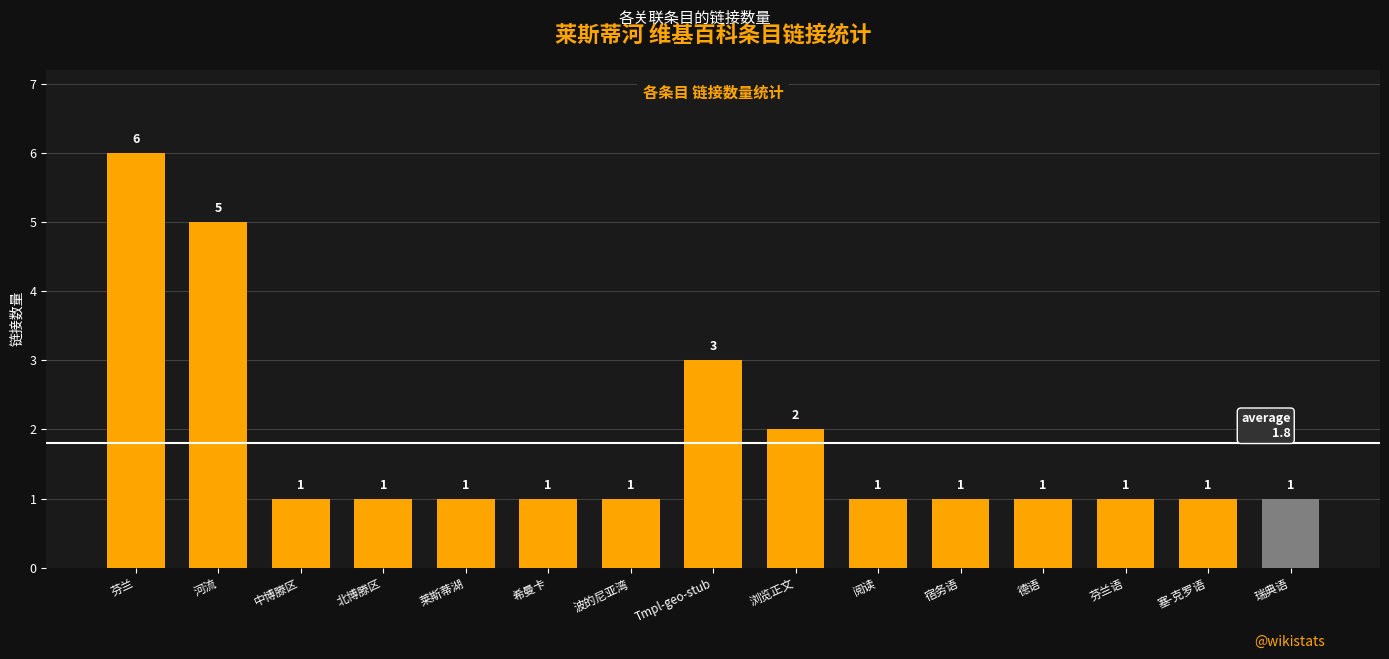

Reading left to right, transcribe all the data shown in this chart.

6	5	1	1	1	1	1	3	2	1	1	1	1	1	1